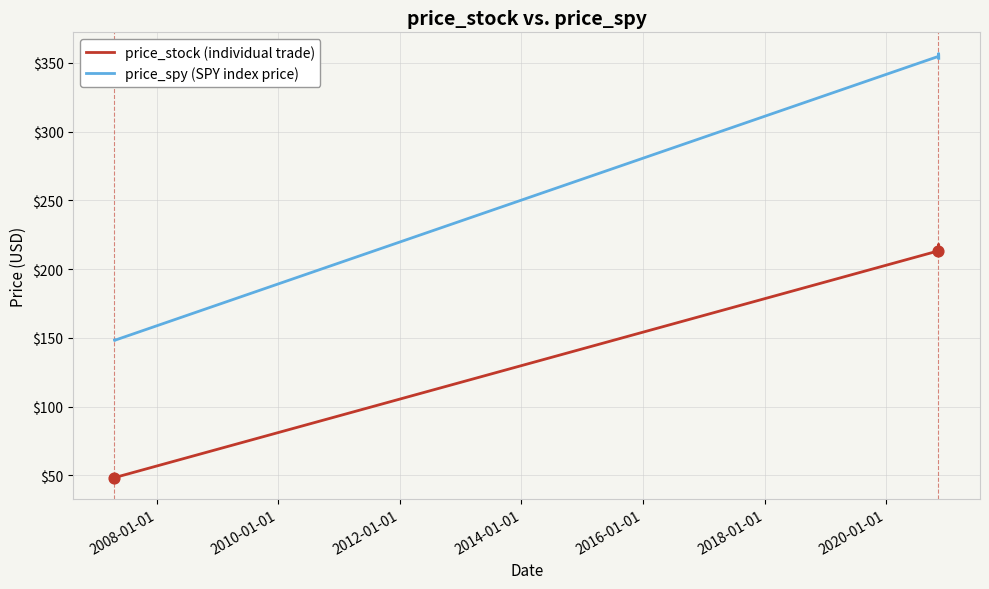

Which series has the widest spread of values?

price_spy (SPY index price)